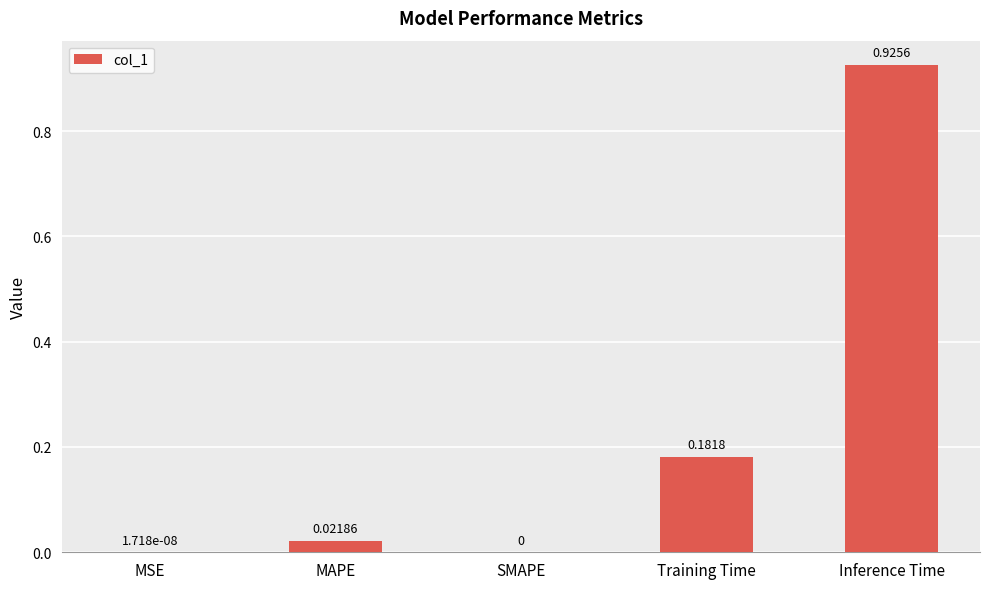

Which has a higher value, MAPE or Inference Time?

Inference Time